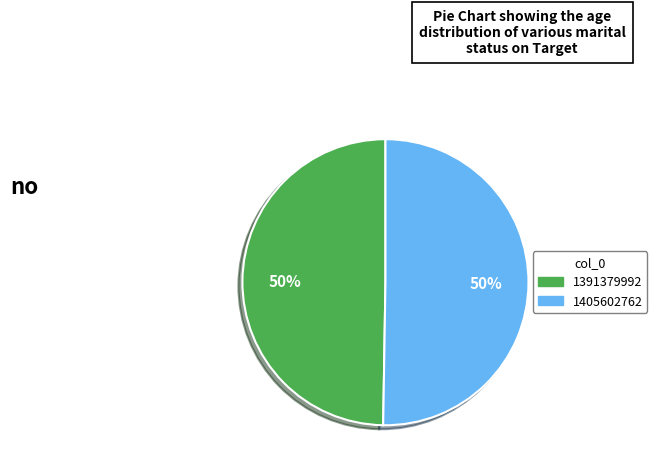

Combined, do 1391379992 and 1405602762 account for over 50%?

Yes